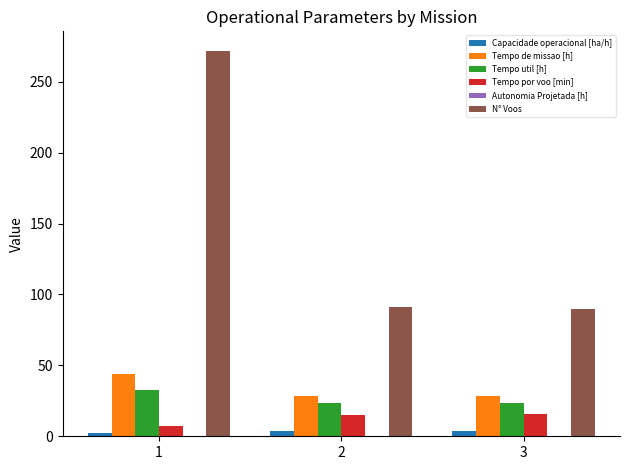

What is the maximum value shown in the chart?

272.0